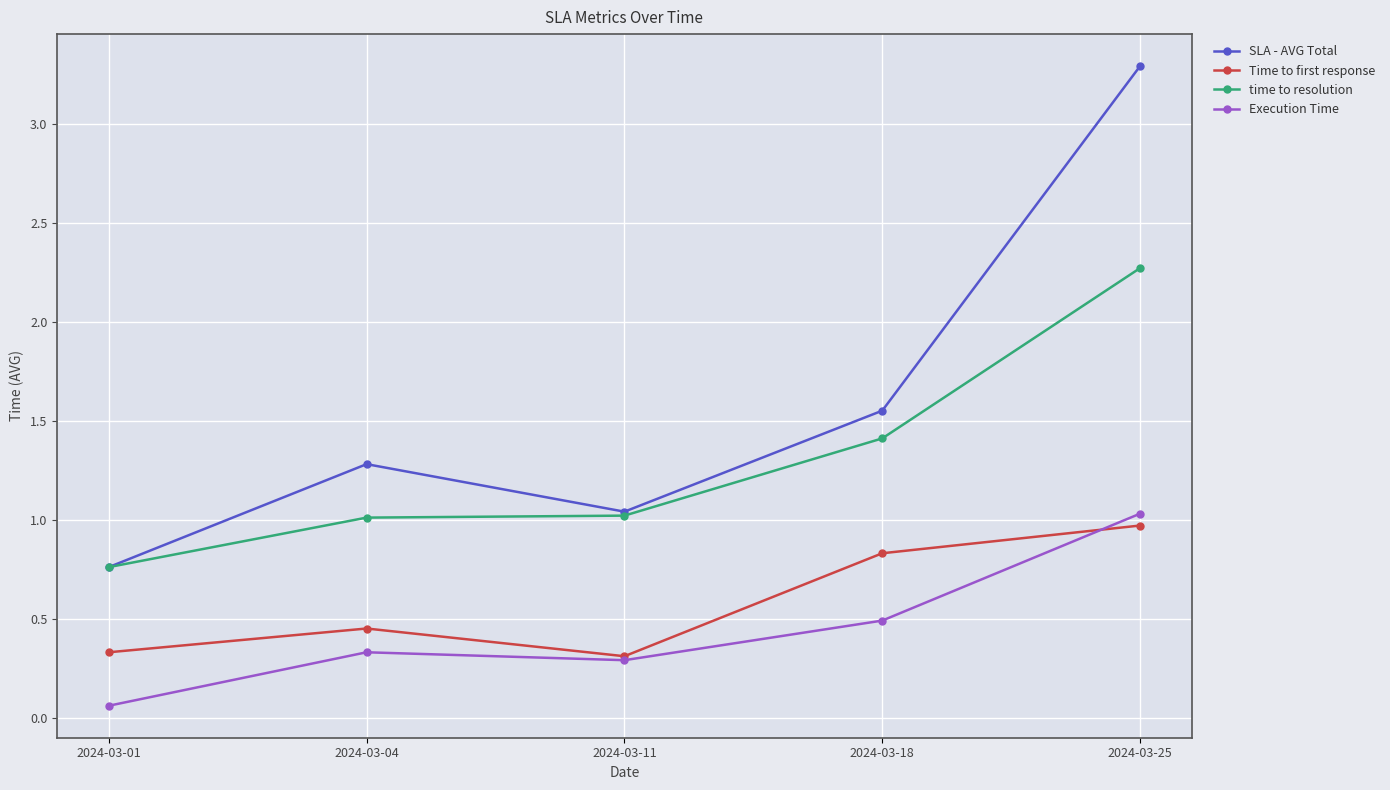

At which category does Time to first response reach its first local valley?

2024-03-11